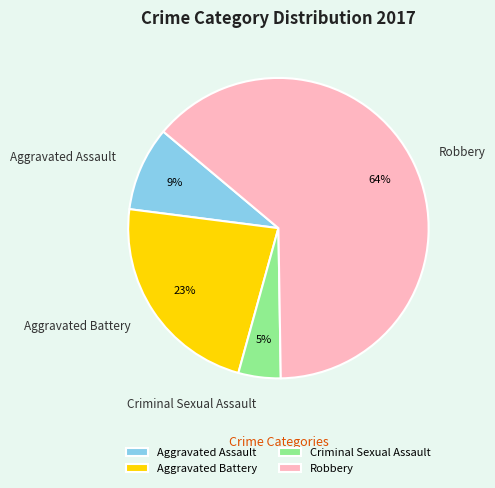

To the nearest percent, what portion does Aggravated Assault represent?

9%